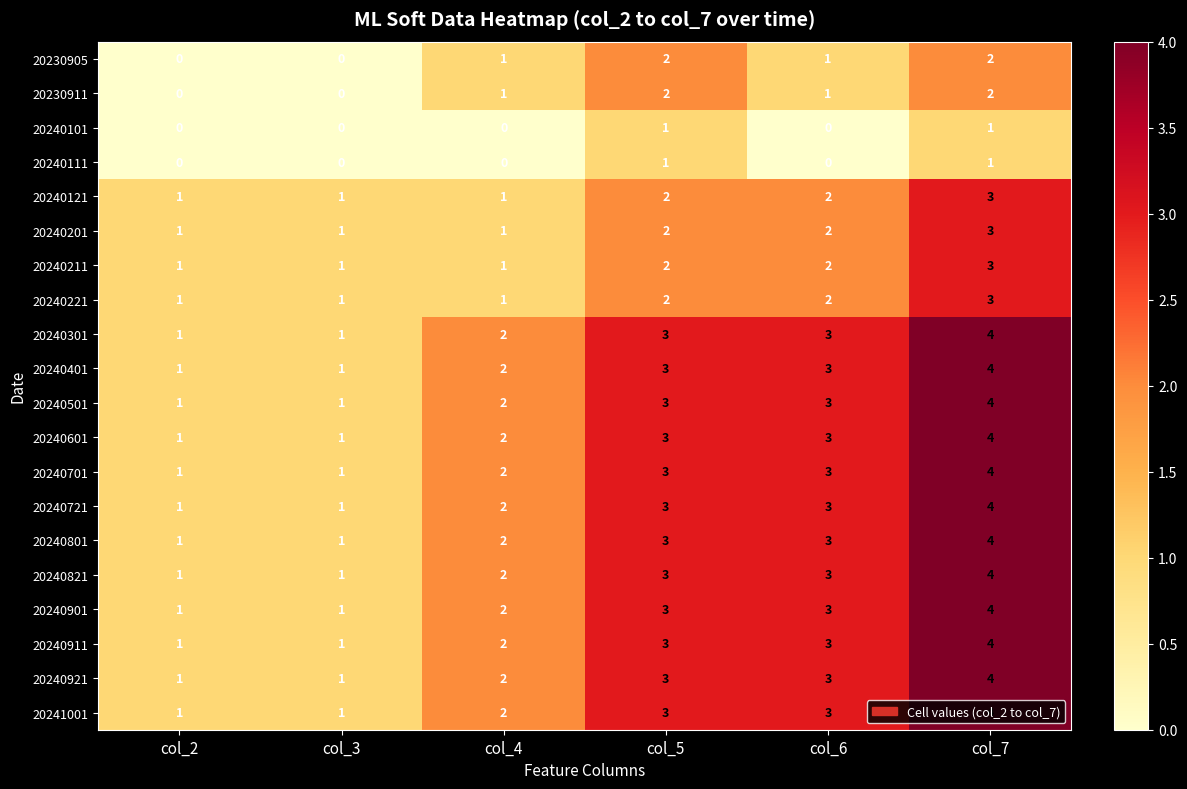

Count the number of data series in this chart.

20